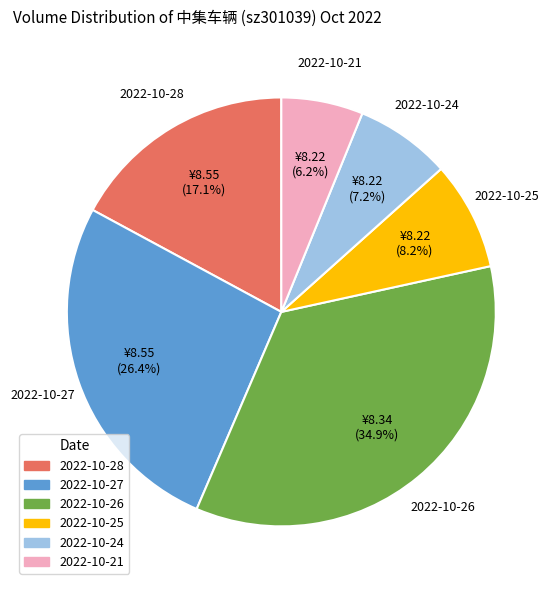

Is 2022-10-27 the majority of the pie?

No